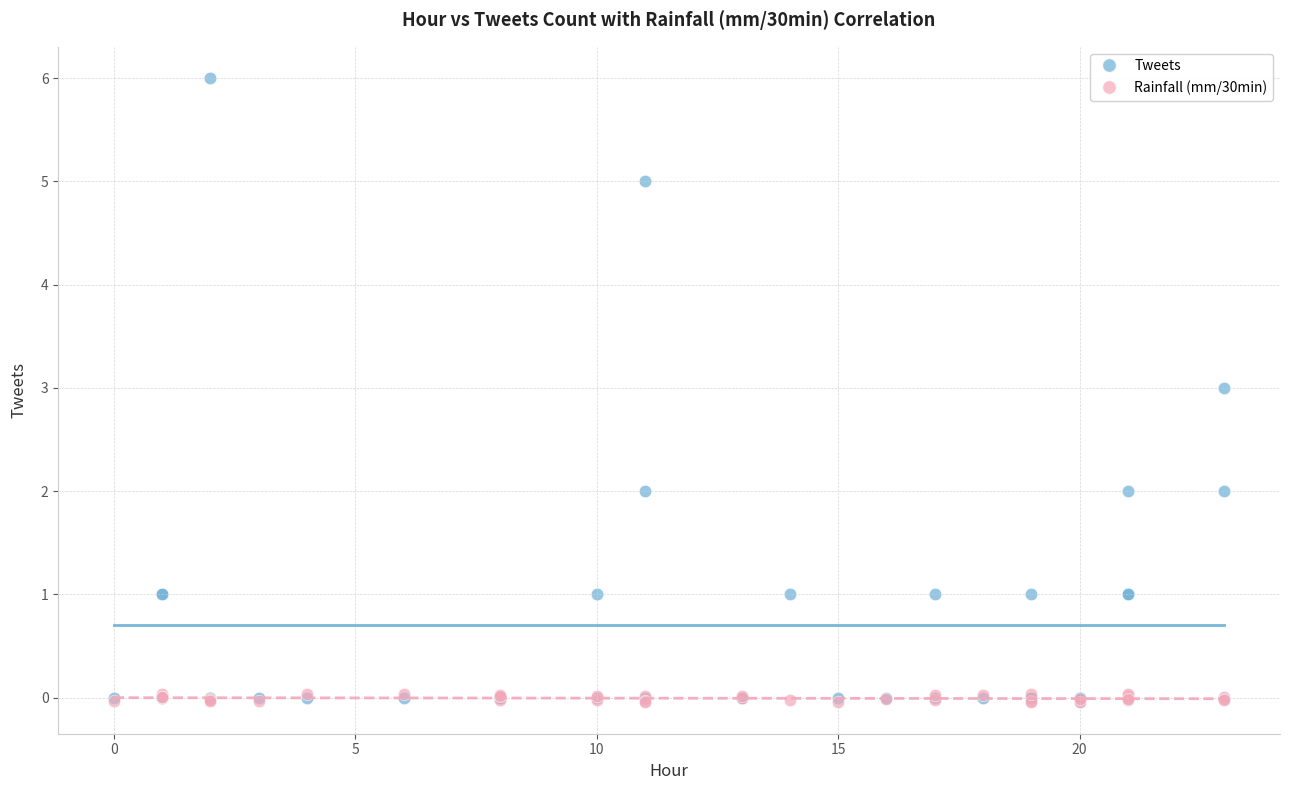

Which series has the widest spread of Y values?

Tweets